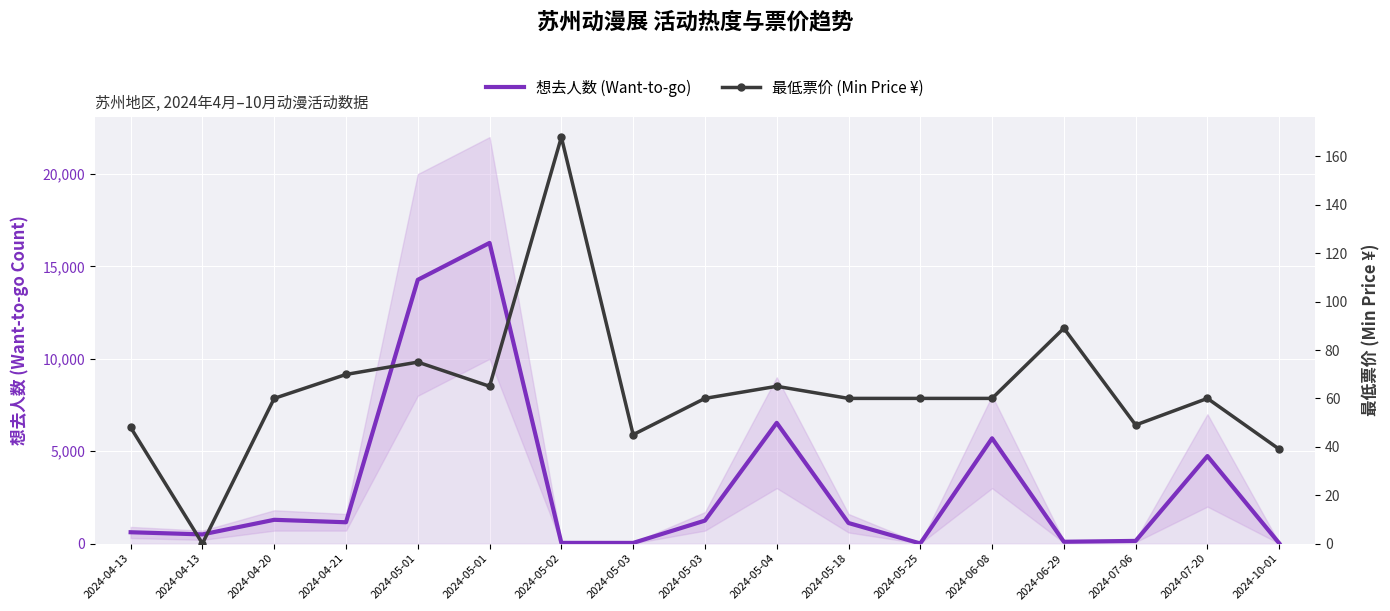

In 想去人数 (Want-to-go), how many points are higher than both neighbors (excluding endpoints)?

5